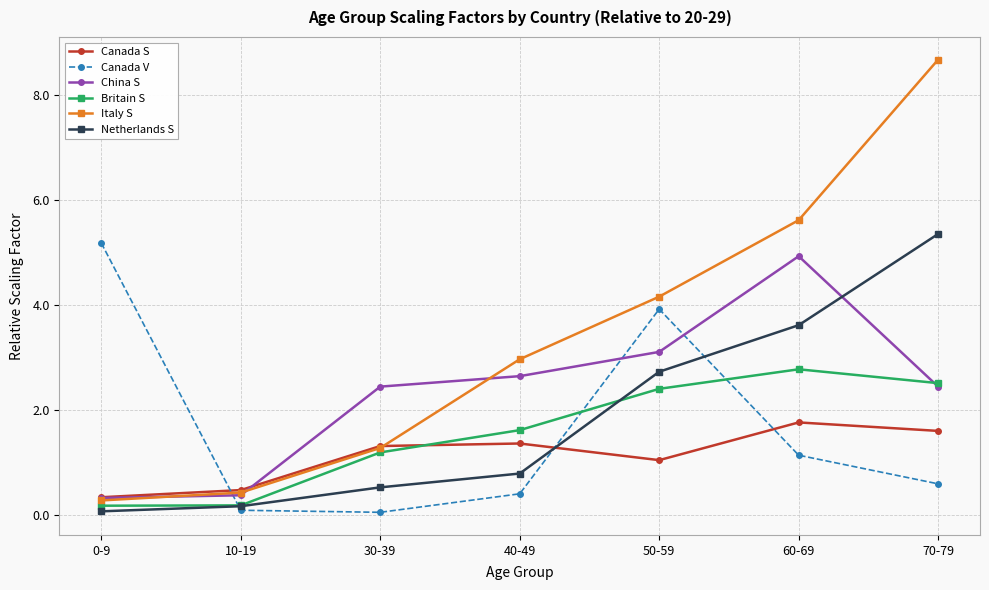

True or false: Italy S has a value of 4.2 at 50-59.

True